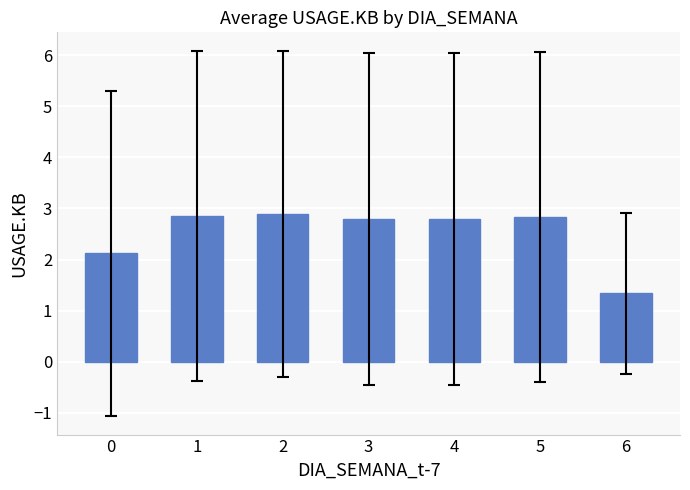

What value does the data have at 5?

2.8